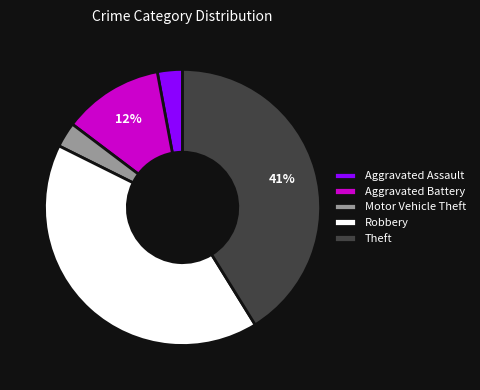

To the nearest percent, what percentage of the pie is Aggravated Battery?

12%